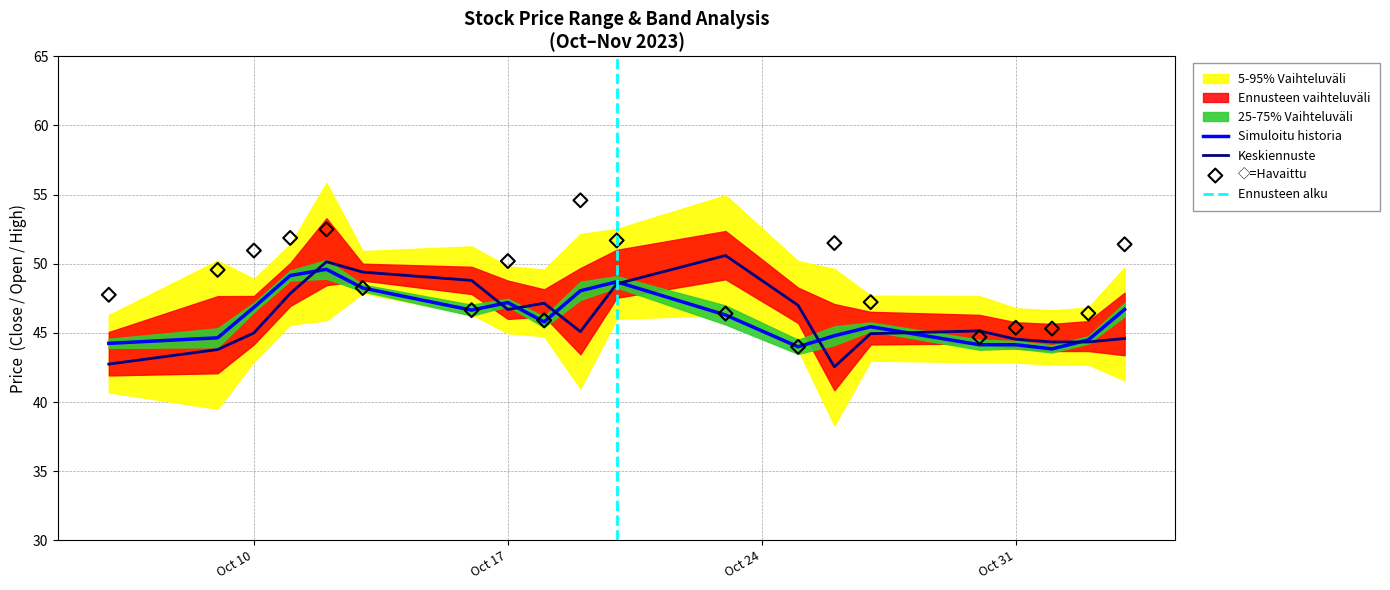

The Keskiennuste series shows 72.5 at Oct 31. True or false?

False